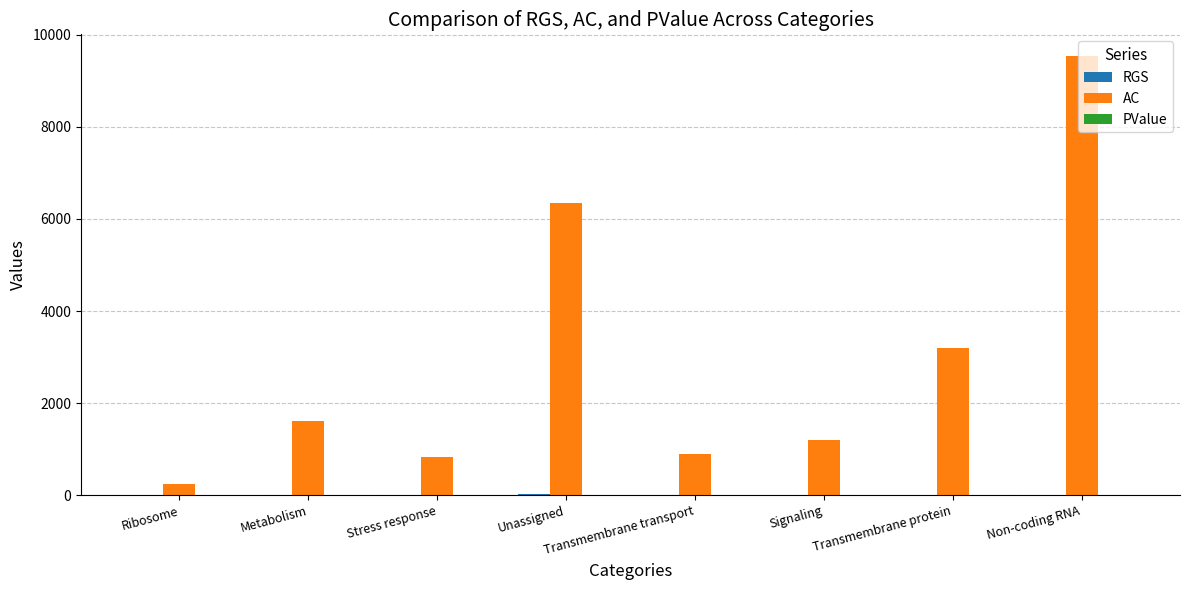

What is the greatest value displayed?

9535.0